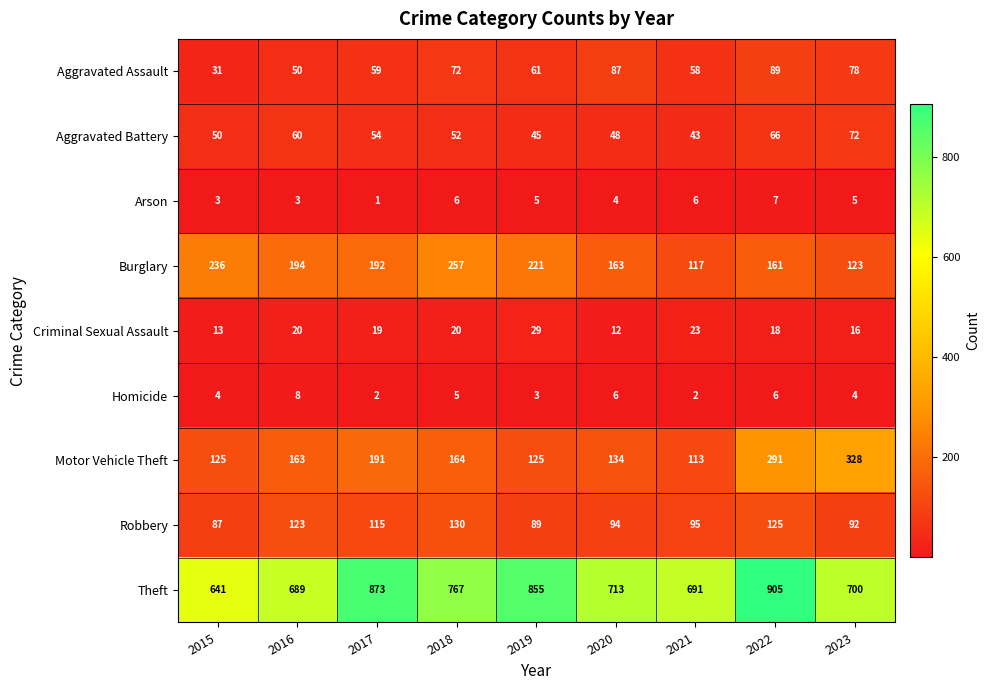

Is it true that Arson equals 2 at 2021?

False